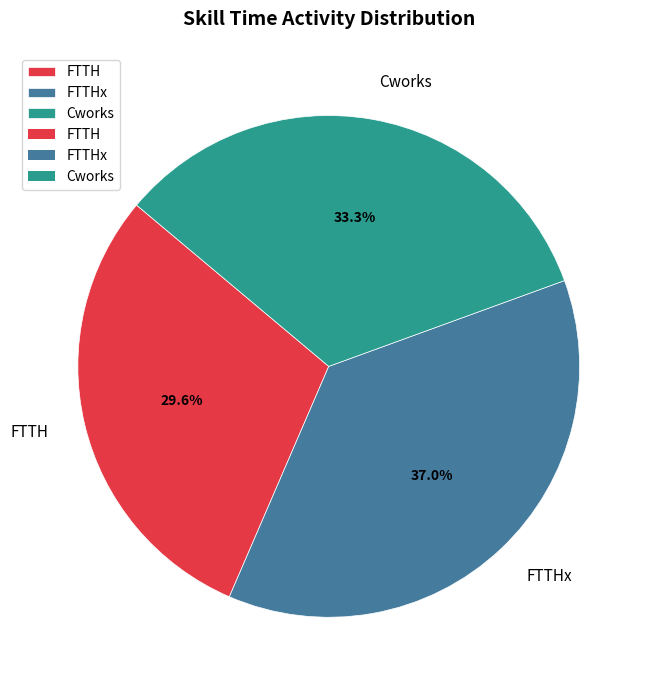

What is the smallest slice in the pie chart?

FTTH